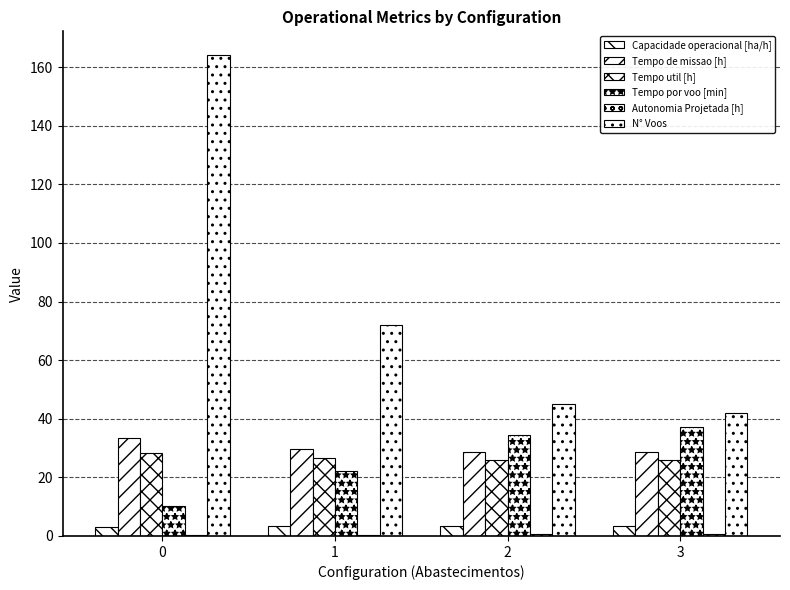

Reading right to left, transcribe all the data shown in this chart.

Capacidade operacional [ha/h]: 3.5	3.5	3.4	3.0
Tempo de missao [h]: 28.7	28.8	29.8	33.4
Tempo util [h]: 25.9	26.0	26.5	28.4
Tempo por voo [min]: 37.0	34.6	22.1	10.4
Autonomia Projetada [h]: 0.8	0.6	0.4	0.2
N° Voos: 42.0	45.0	72.0	164.0